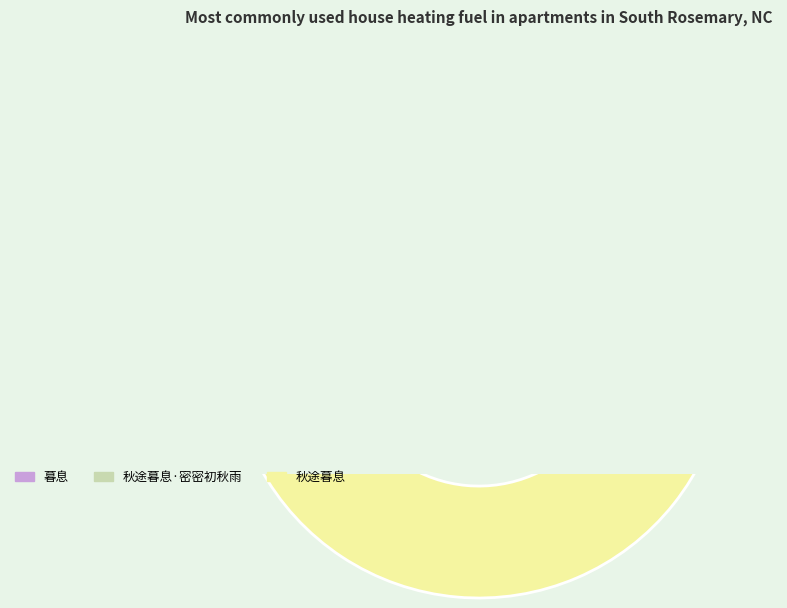

To the nearest percent, what percentage of the pie is 秋途暮息?

63%